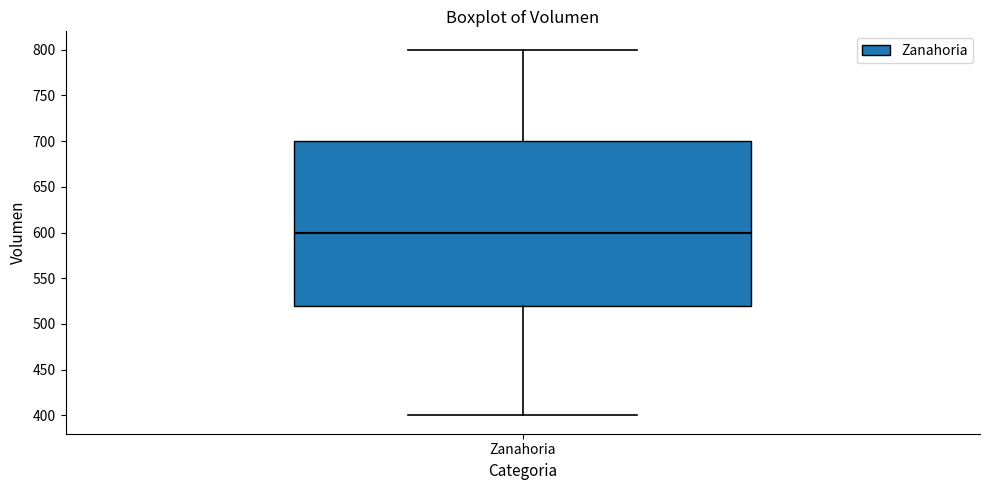

Where is the lower edge of the box for Zanahoria on the y-axis? The values are not printed on the chart, so give them approximately, as read against the axis.

520